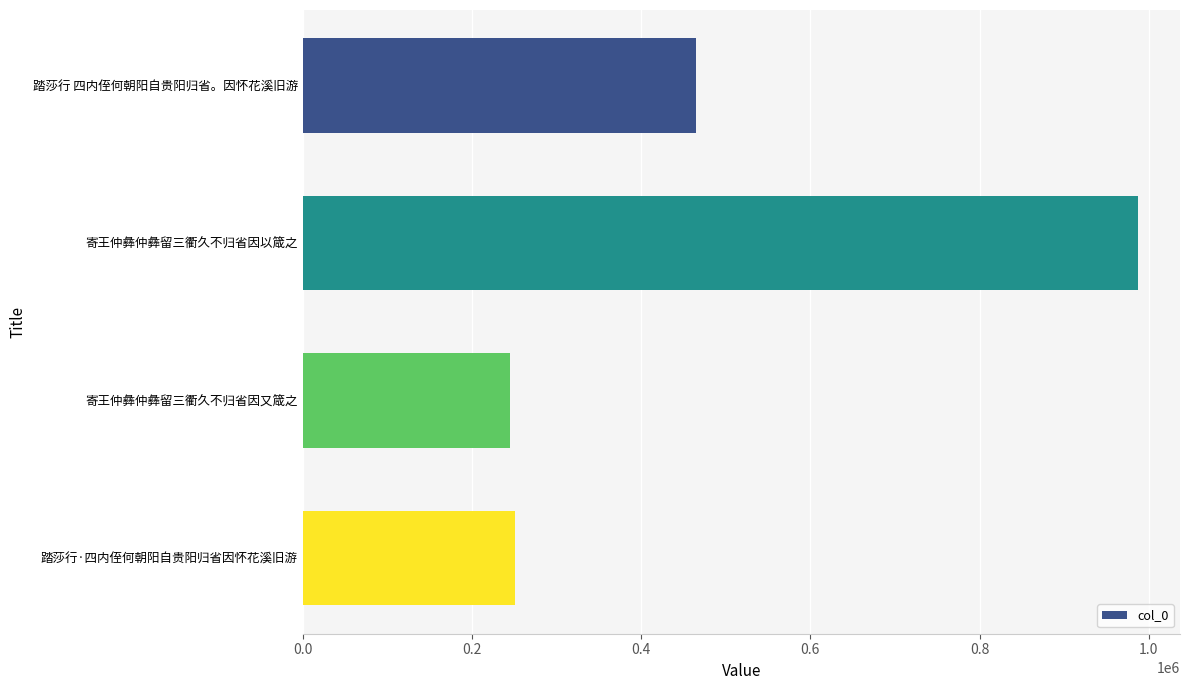

What is the difference between the second highest and minimum values?

219511